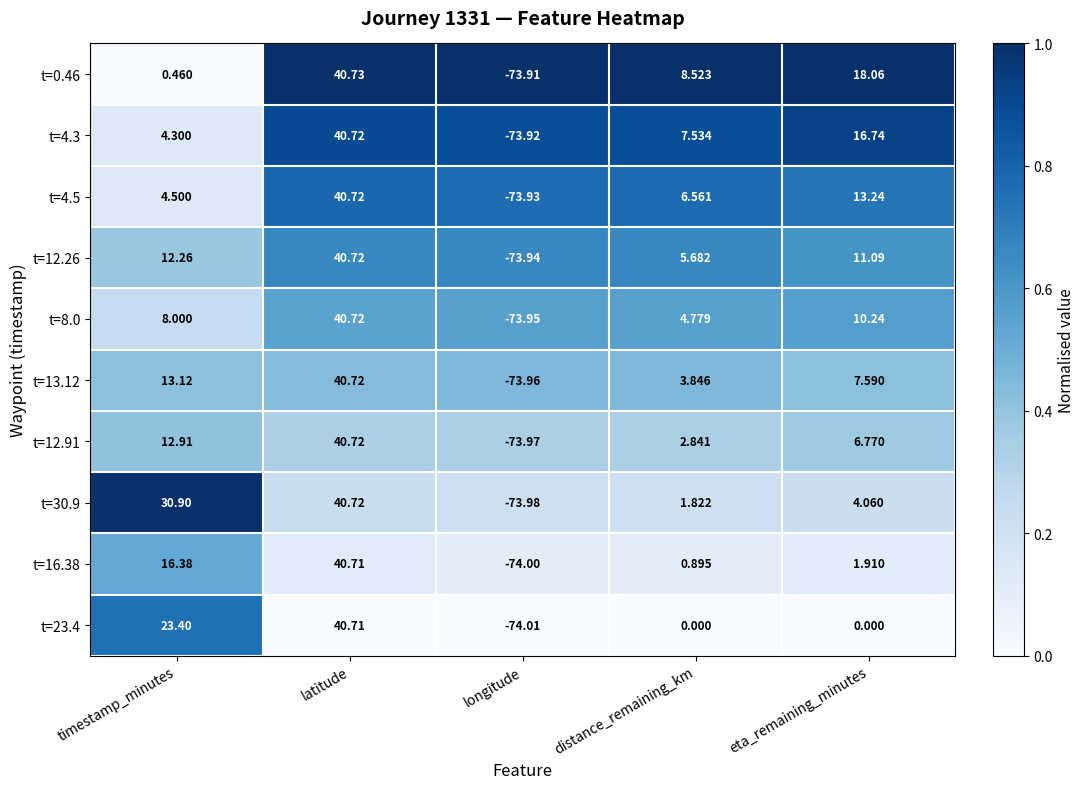

At which label is t=30.9 closest to -16?

distance_remaining_km